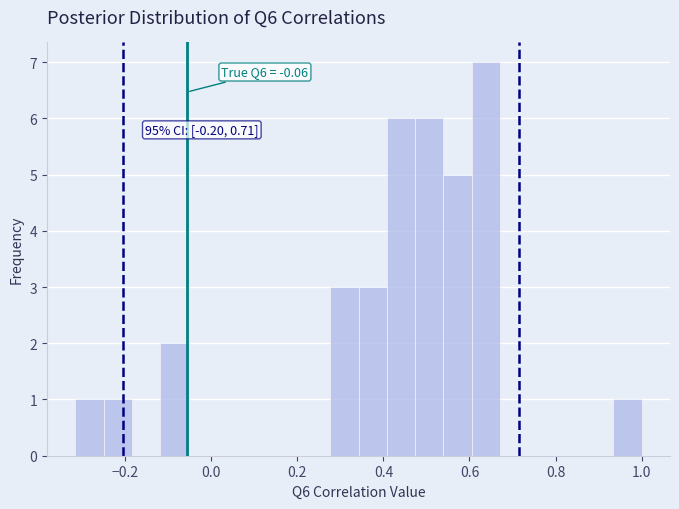

Read against the x-axis, roughly where is the centre of the tallest bar?

0.64